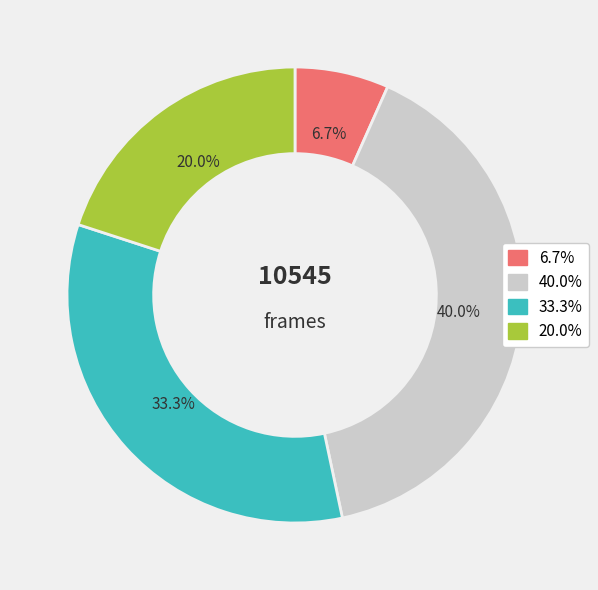

Does any single category account for the majority?

No